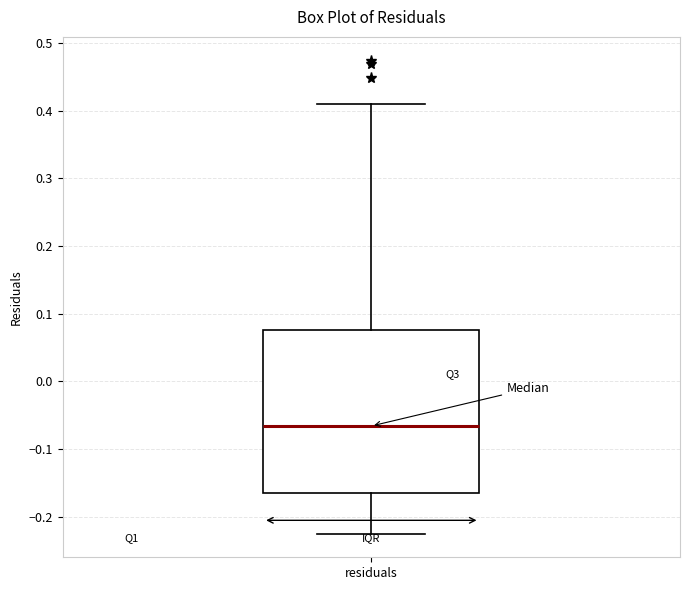

Read this box plot against the y-axis: the position of the median line, the range covered by the box, and the ends of both whiskers. The values are not printed on the chart, so give them approximately, as read against the axis.

median -0.07, box -0.17 to 0.08, whiskers -0.23 to 0.41